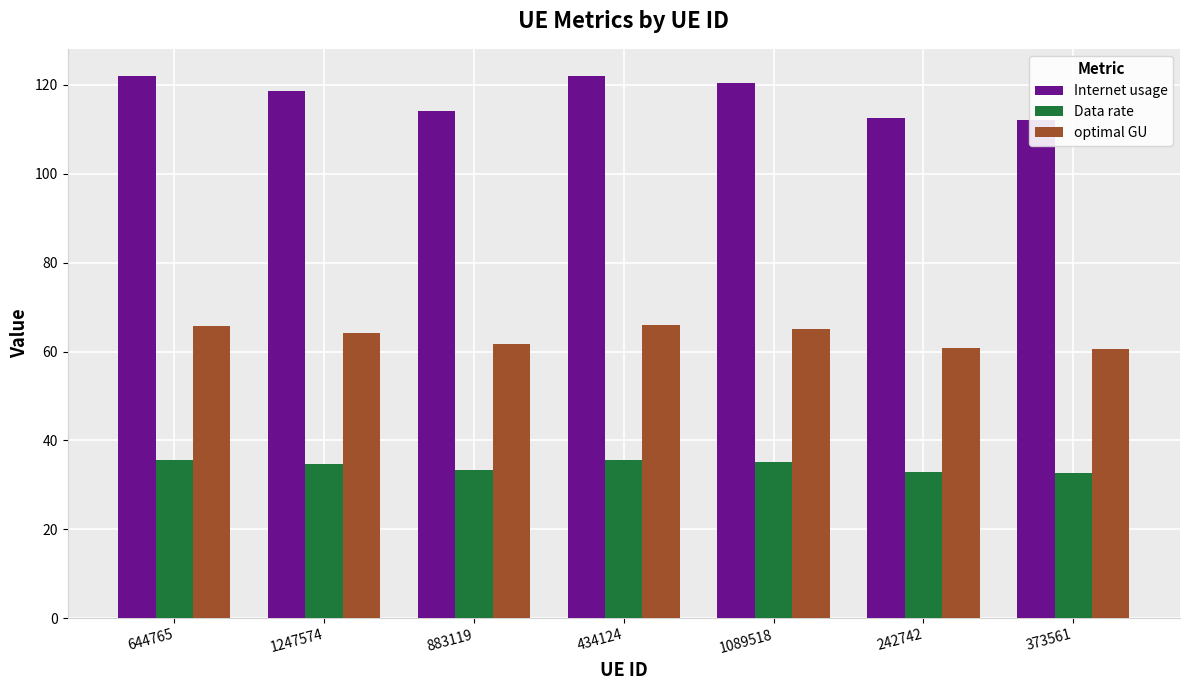

What is the difference between the Internet usage values at 1089518 and 373561?

8.4